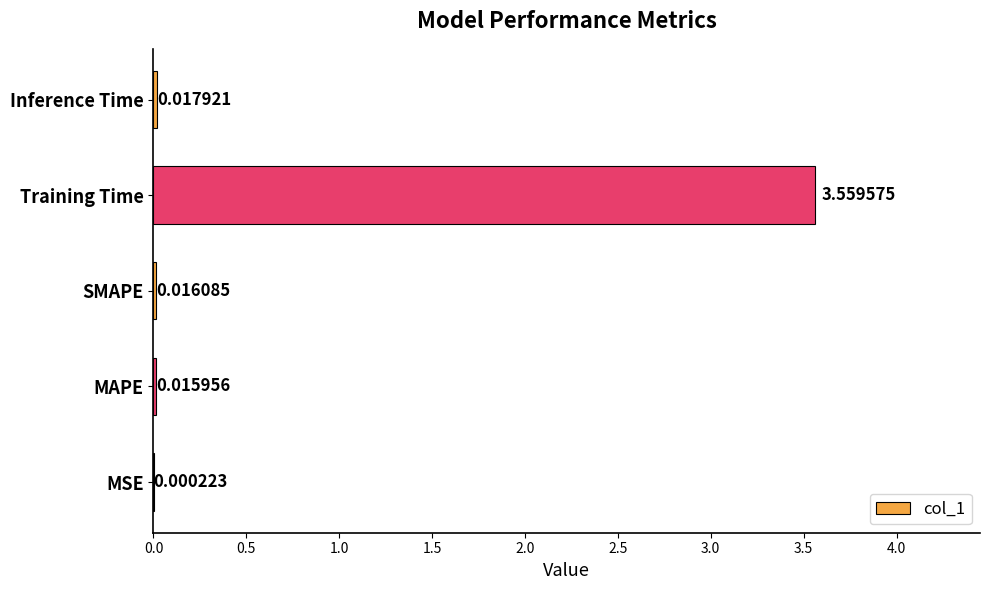

At which label is the value closest to 1?

Inference Time